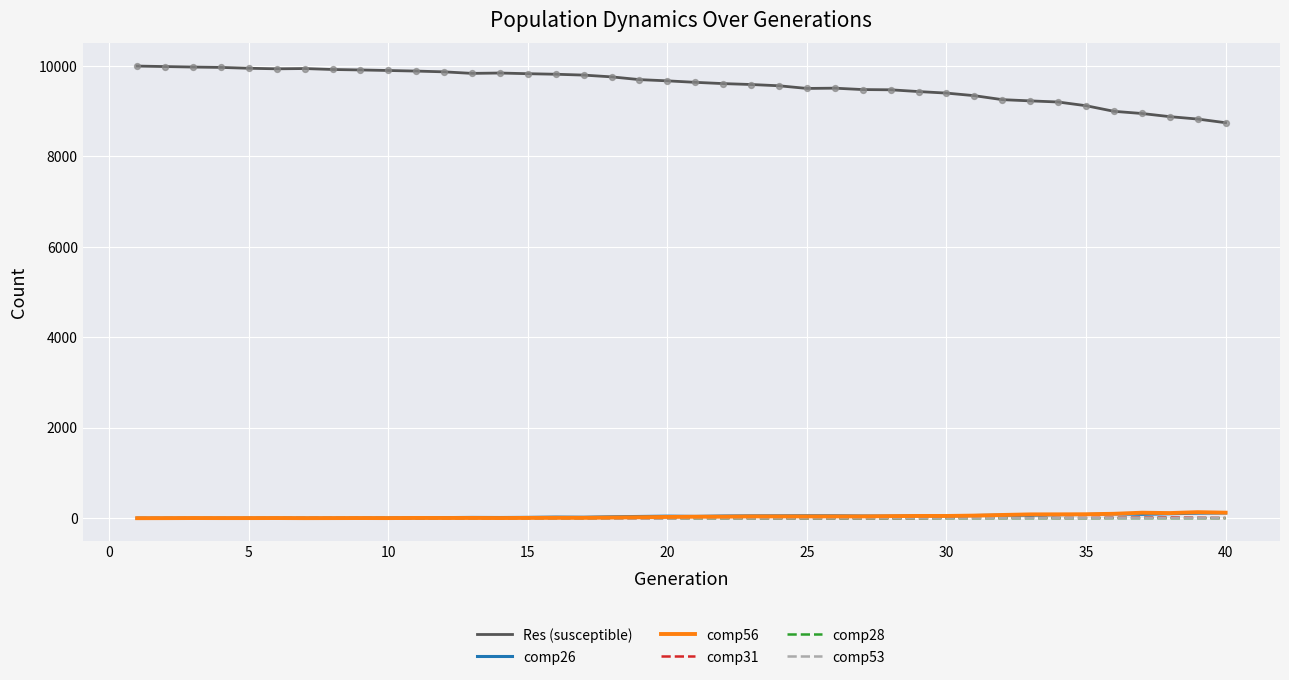

Which series has the largest total across all categories?

Res (susceptible)